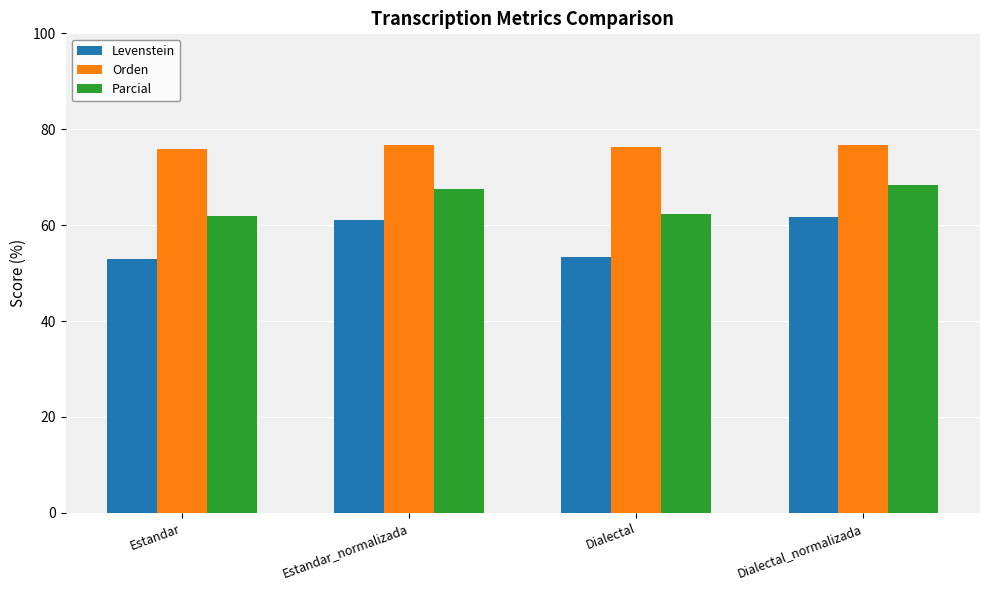

What is the label of the 2nd bar from the right?

Dialectal